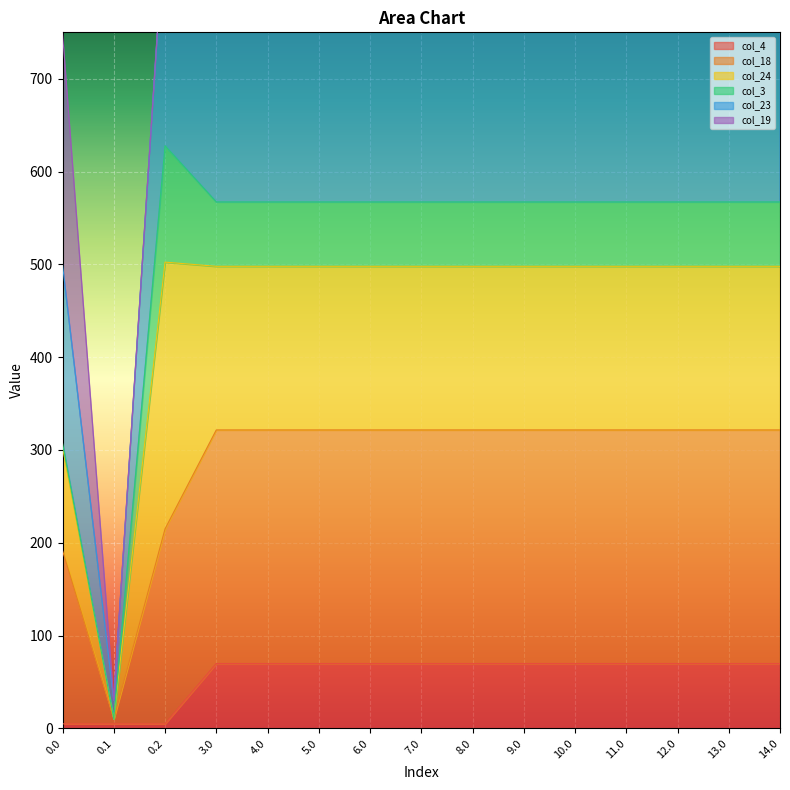

The value of col_4 at 8.0 is 26.0. True or false?

False